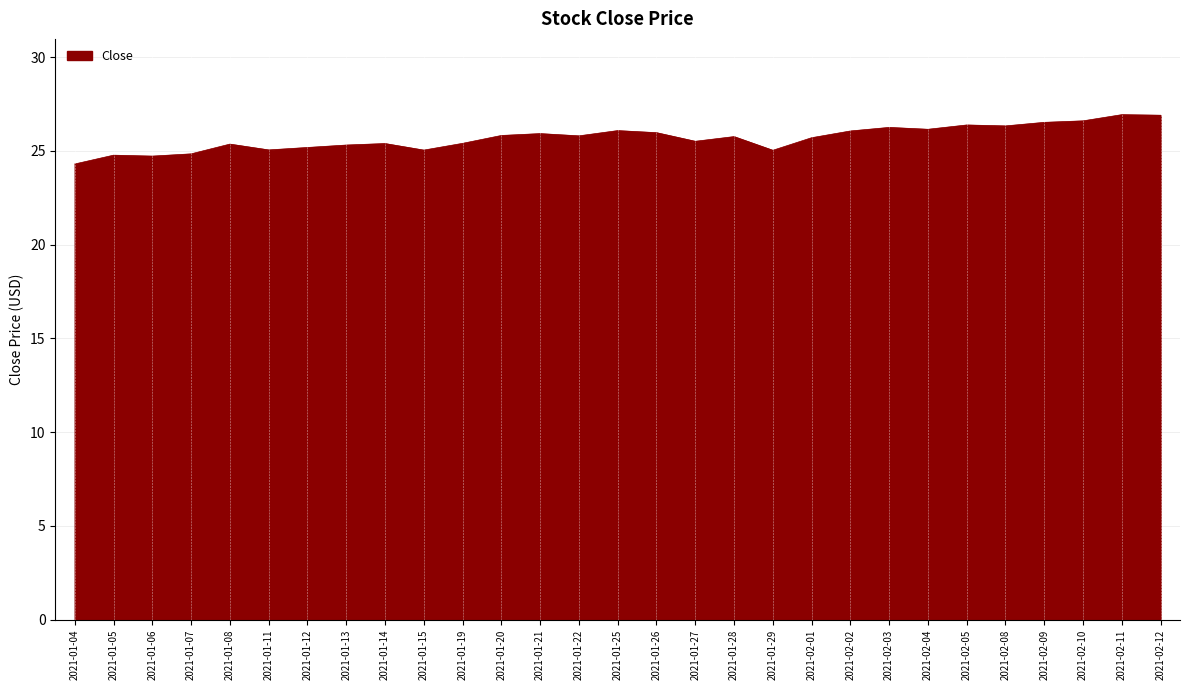

Which has a higher value, 2021-02-11 or 2021-01-12?

2021-02-11